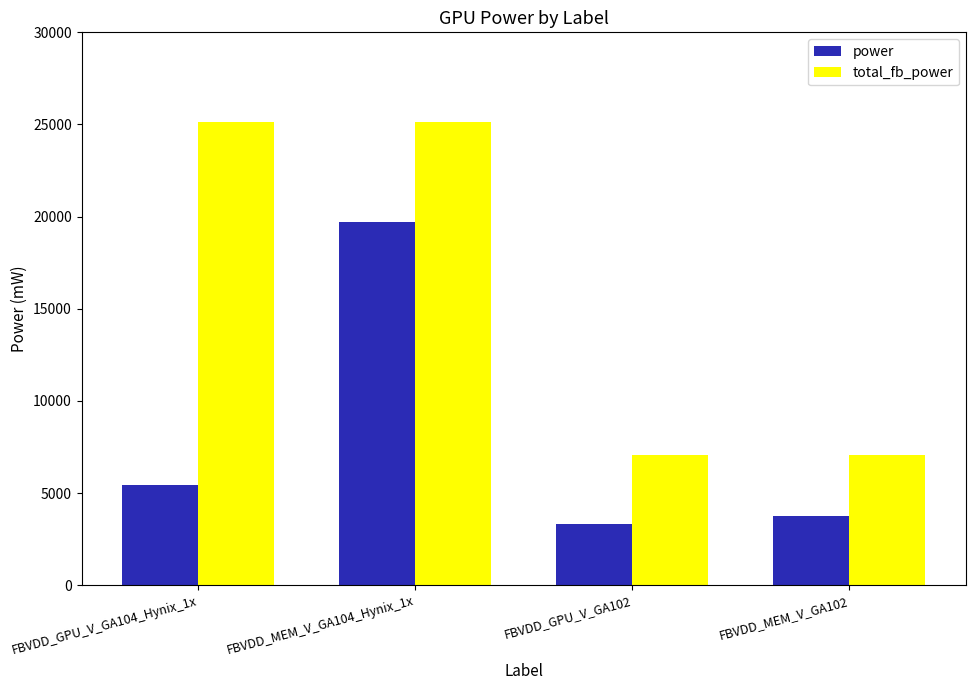

What is the difference between the maximum and minimum values in the power series?

16392.1